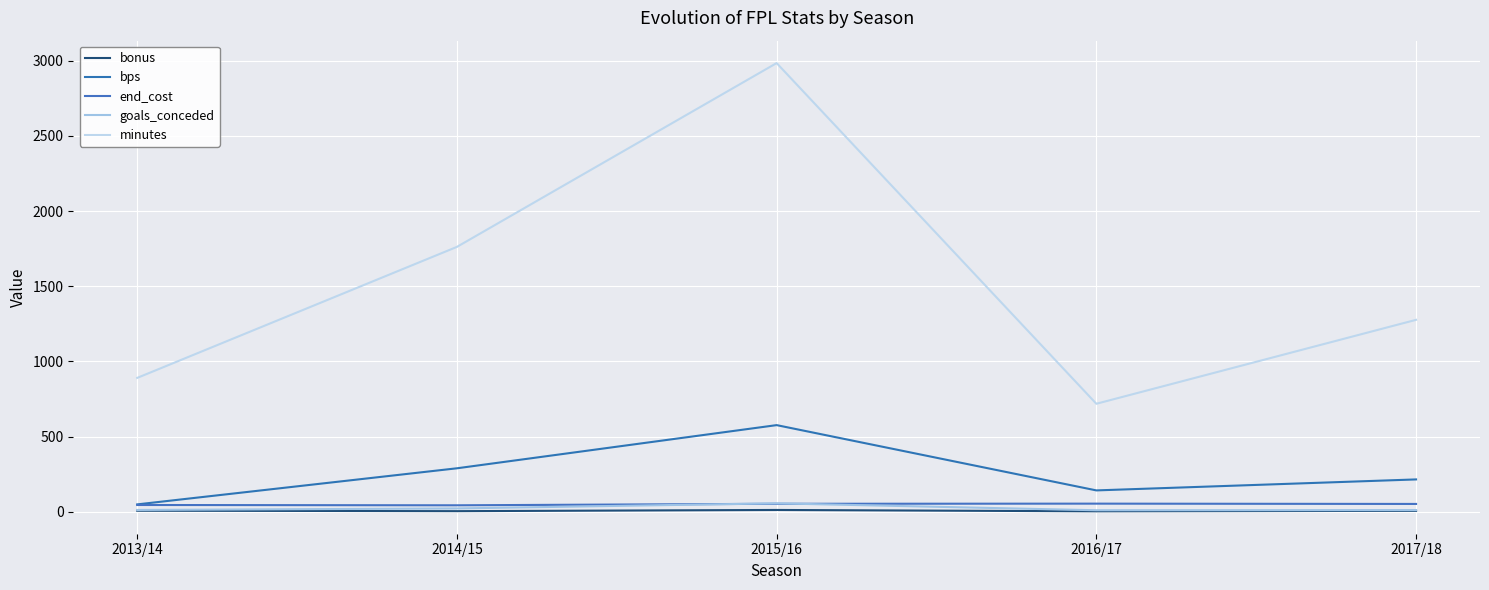

Does the chart display data point markers on the line(s)?

No